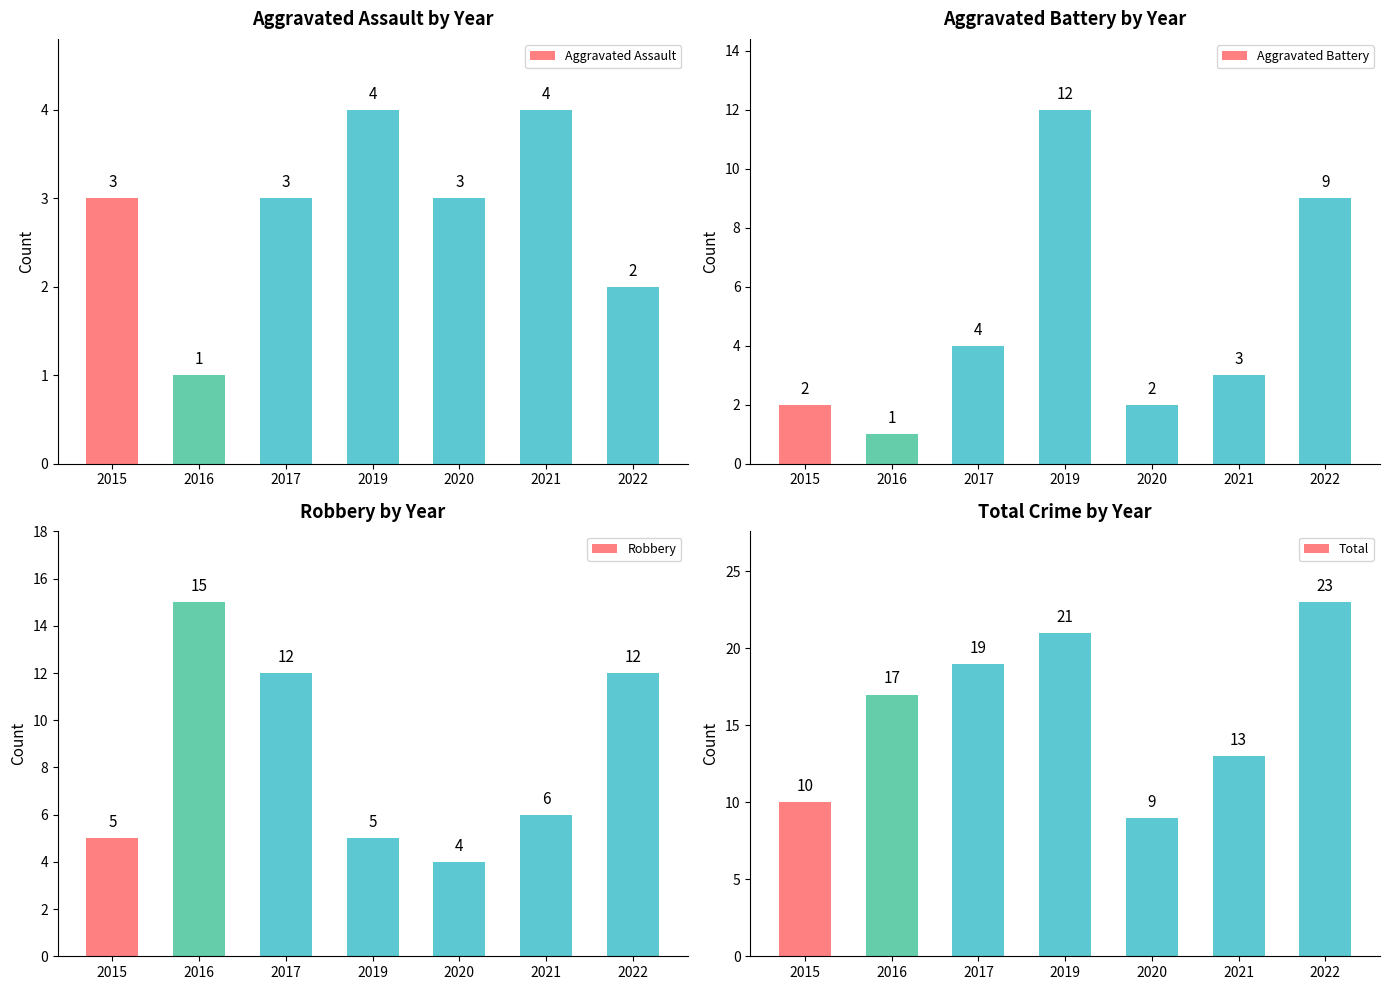

Reading left to right, extract all data points from this chart.

Aggravated Assault: 3	1	3	4	3	4	2
Aggravated Battery: 2	1	4	12	2	3	9
Robbery: 5	15	12	5	4	6	12
Total: 10	17	19	21	9	13	23